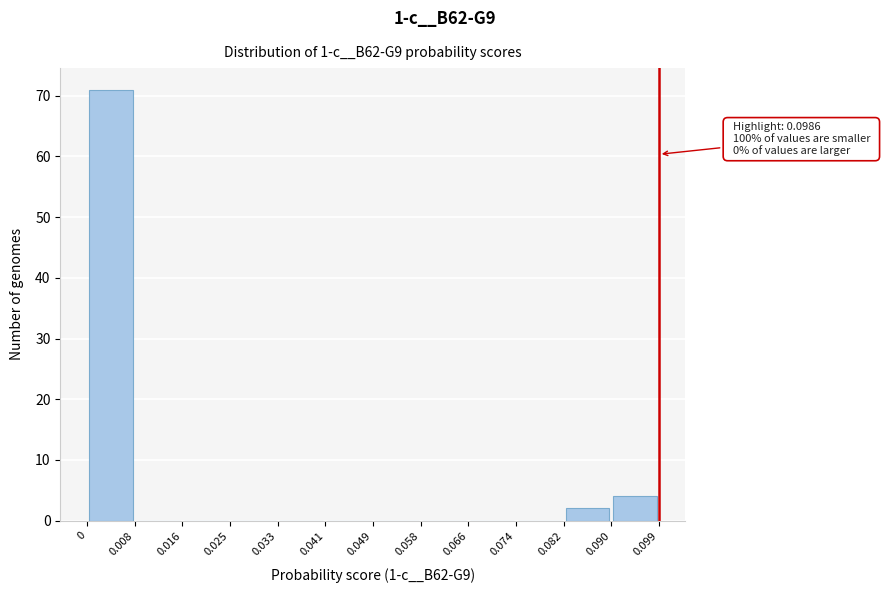

Which range on the x-axis has the tallest bar?

0 to 0.008